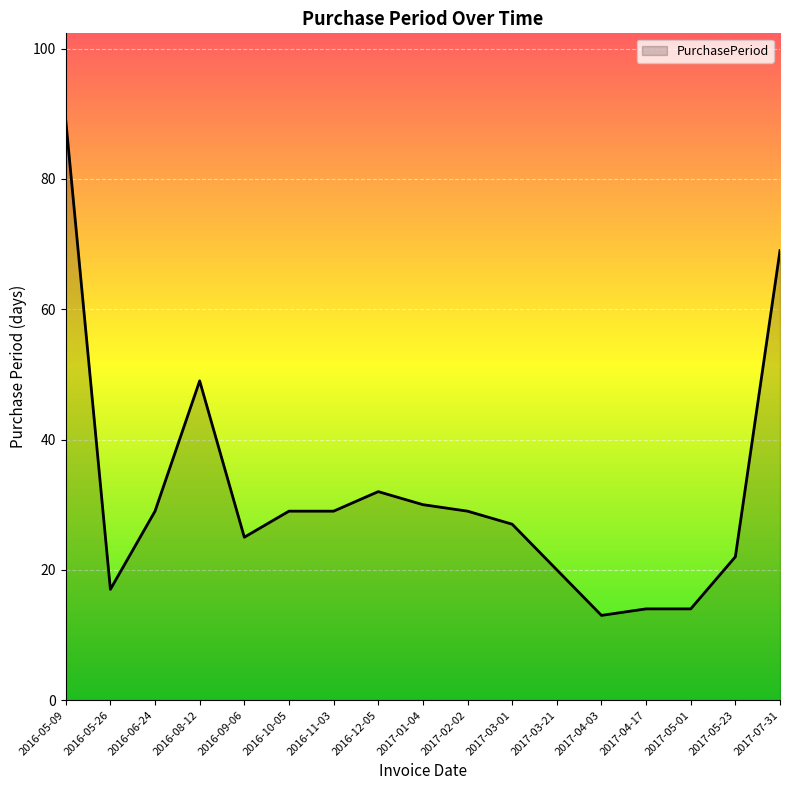

Approximately how many times larger is the value at 2017-02-02 compared to 2017-05-01?

2.1